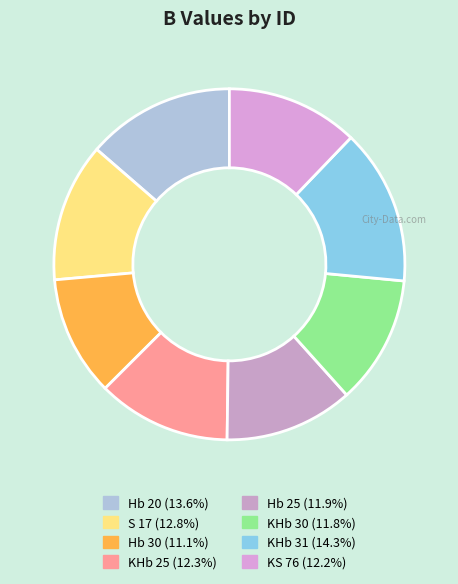

What percentage is the Hb 25 slice, to the nearest percent?

12%